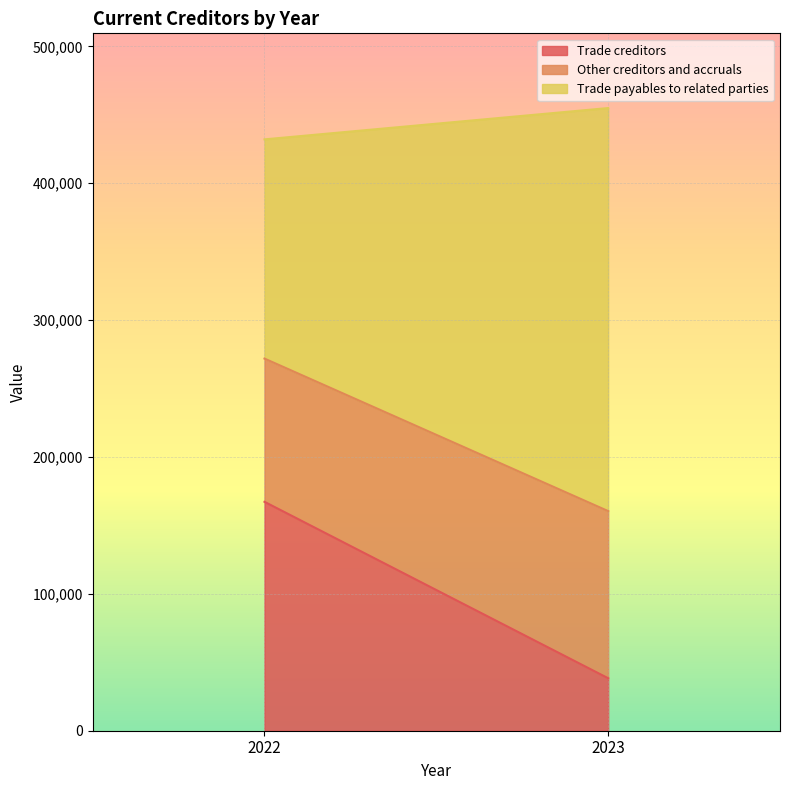

The value of Other creditors and accruals at 2023 is 122106. True or false?

True